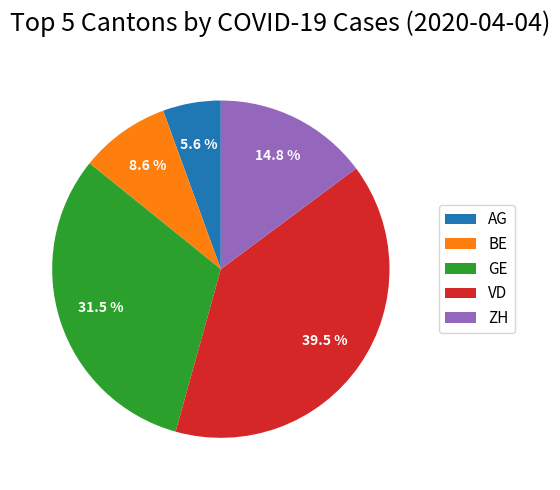

Rank the categories by value from highest to lowest.

VD, GE, ZH, BE, AG